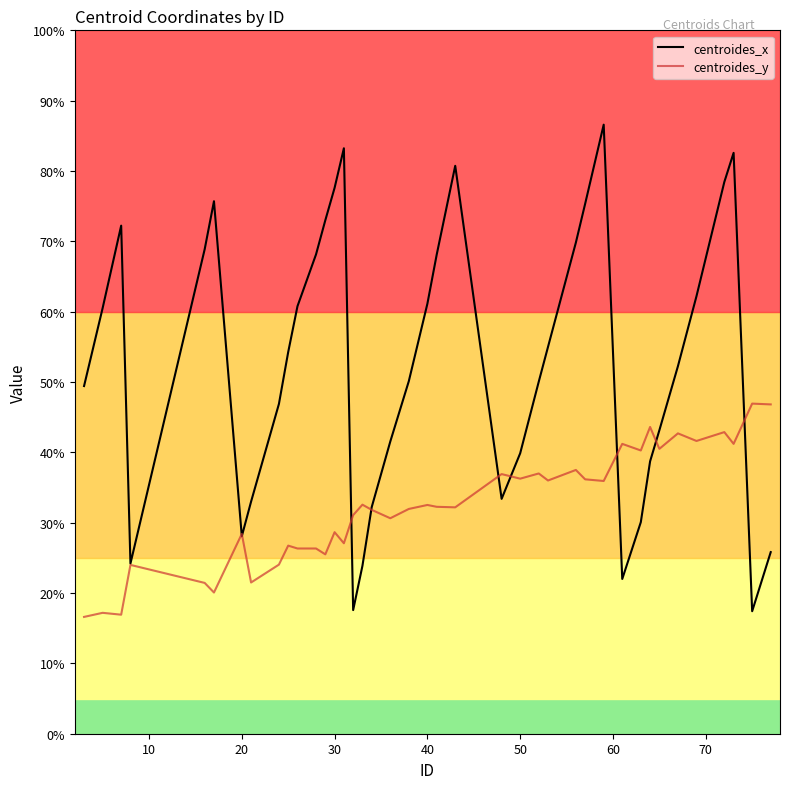

Which series has the largest total across all categories?

centroides_x